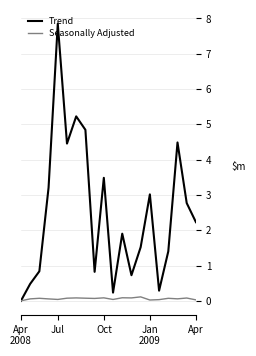

Which series has the largest range (max minus min)?

Trend